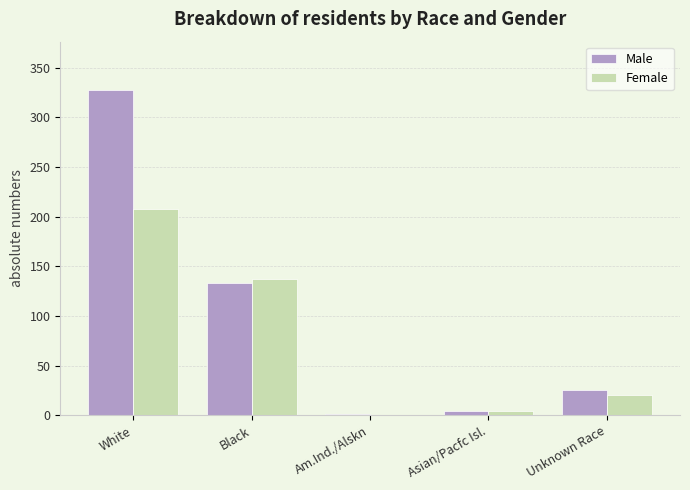

Is it true that Male equals 1 at Am.Ind./Alskn?

True